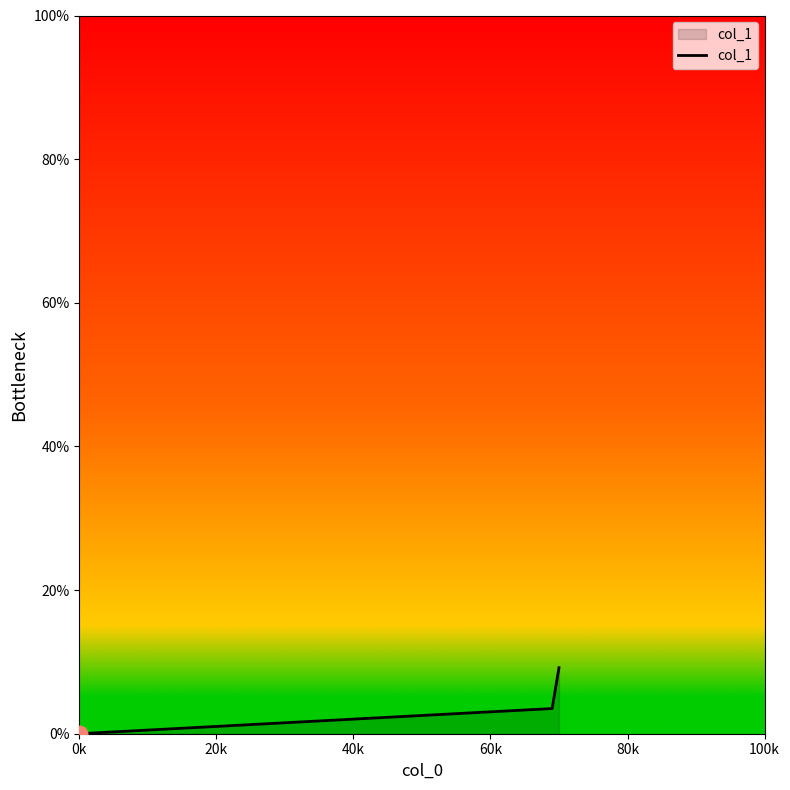

What is the maximum value shown in the chart?

9.2